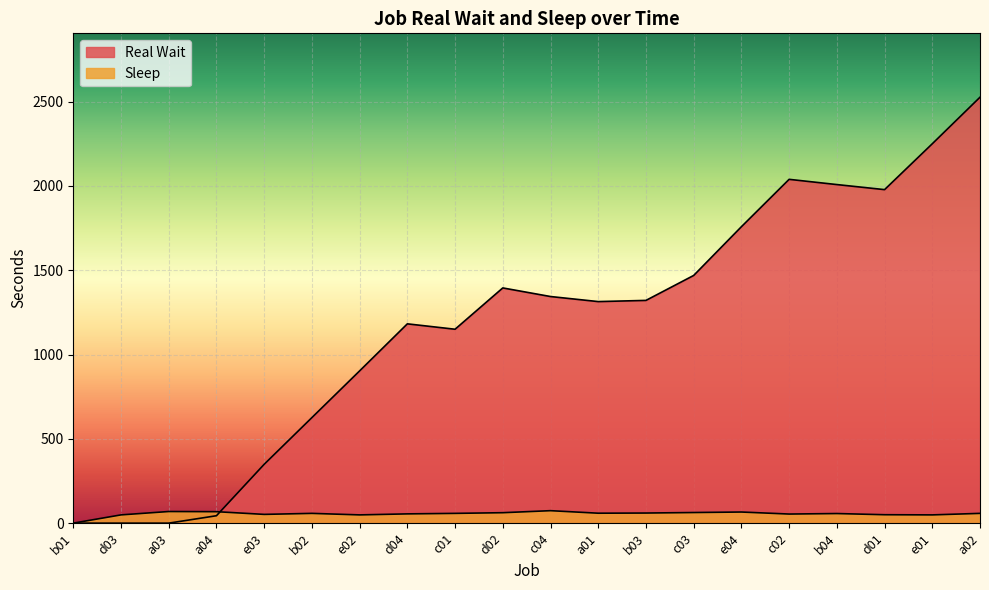

How many data points in Sleep are above 58?

8